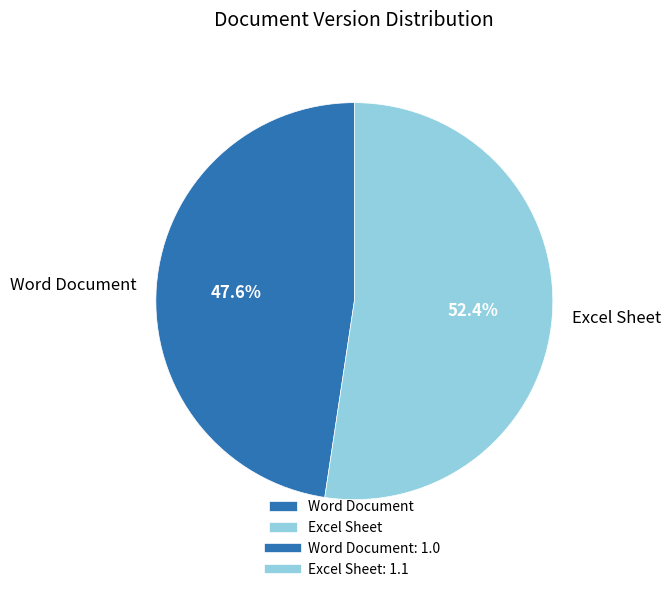

What is the smallest slice in the pie chart?

Word Document